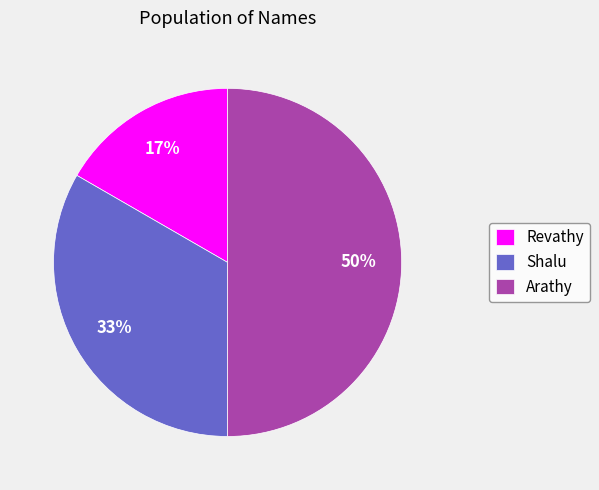

To the nearest percent, what percentage of the pie is Revathy?

17%